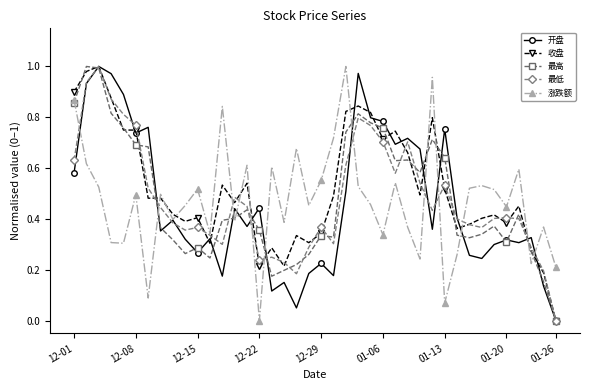

What is the sum of all 收盘 values?

20.7